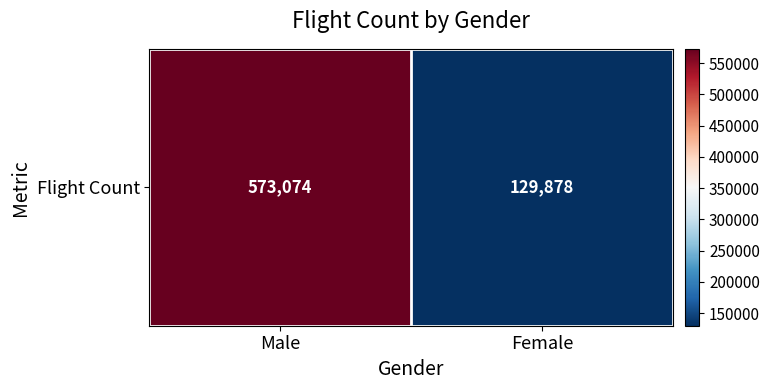

Approximately how many times larger is the value at Female compared to Male?

0.2